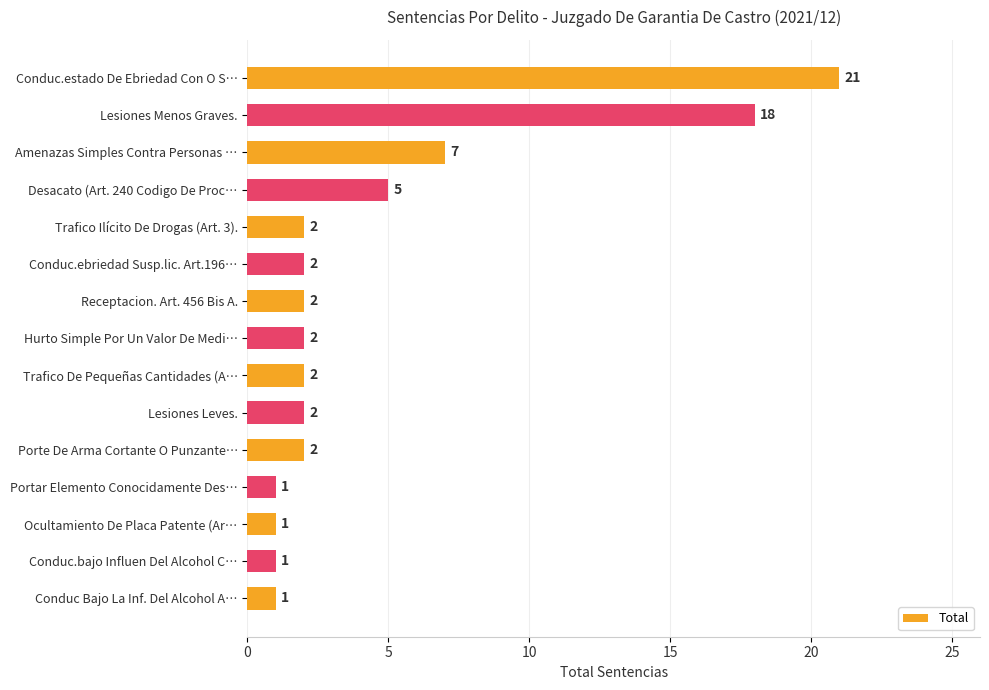

True or false: the data shows 7 at Amenazas Simples Contra Personas ….

True